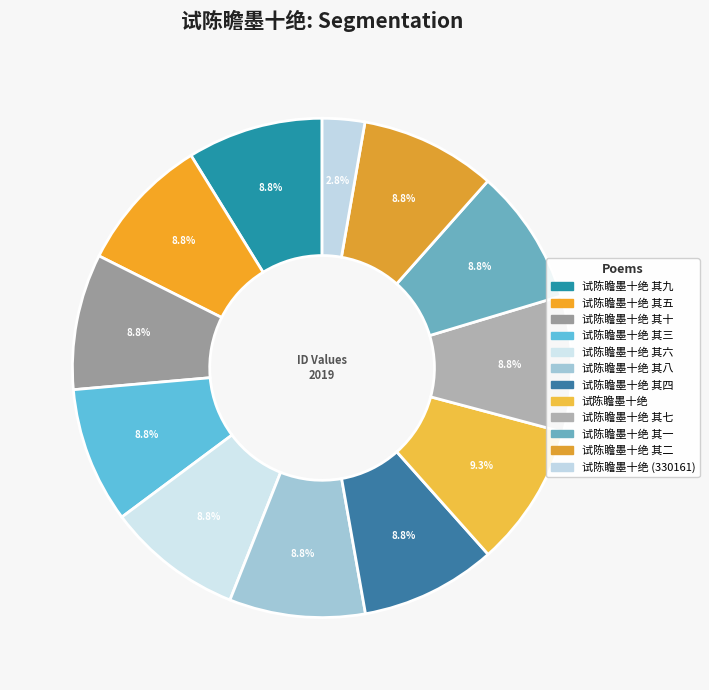

To the nearest percent, what is the difference between the largest and smallest slice percentages?

7%